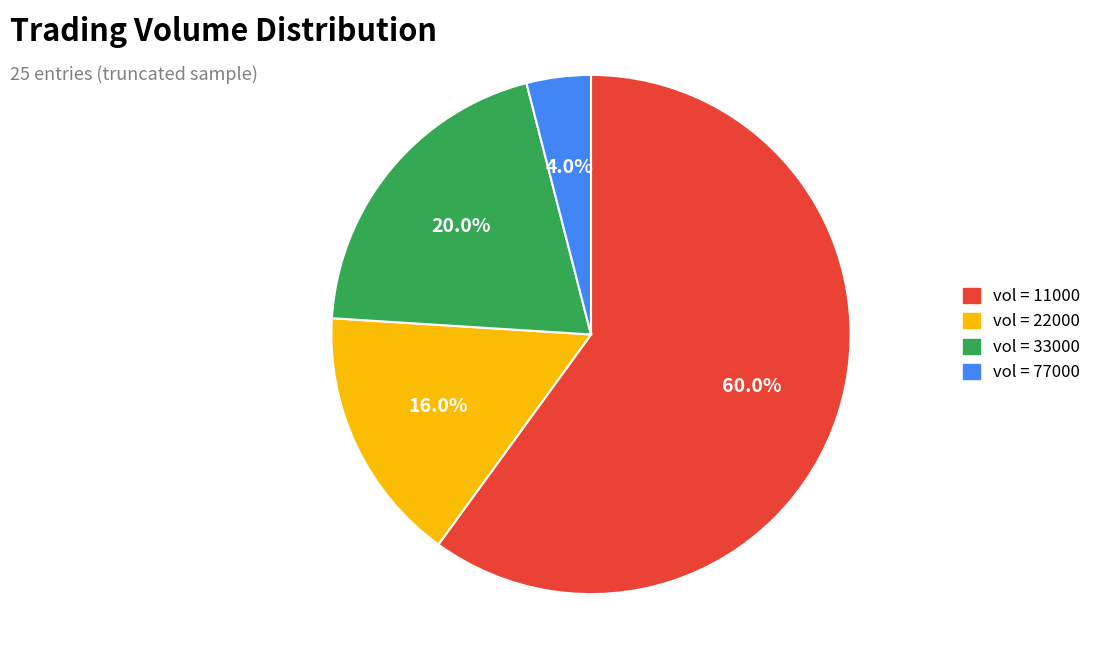

Is there a majority slice in this chart?

Yes